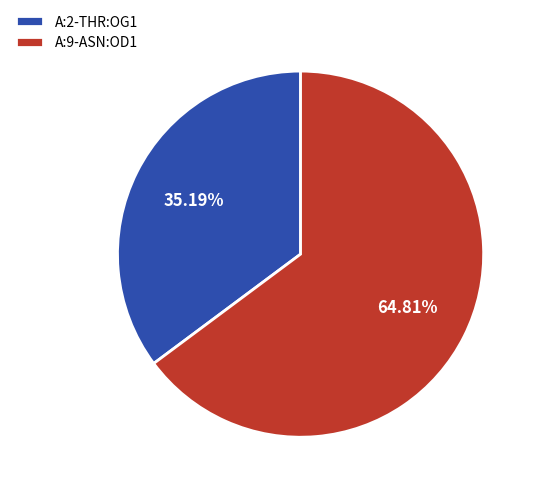

What percentage do A:9-ASN:OD1 and A:2-THR:OG1 together represent?

100.0%